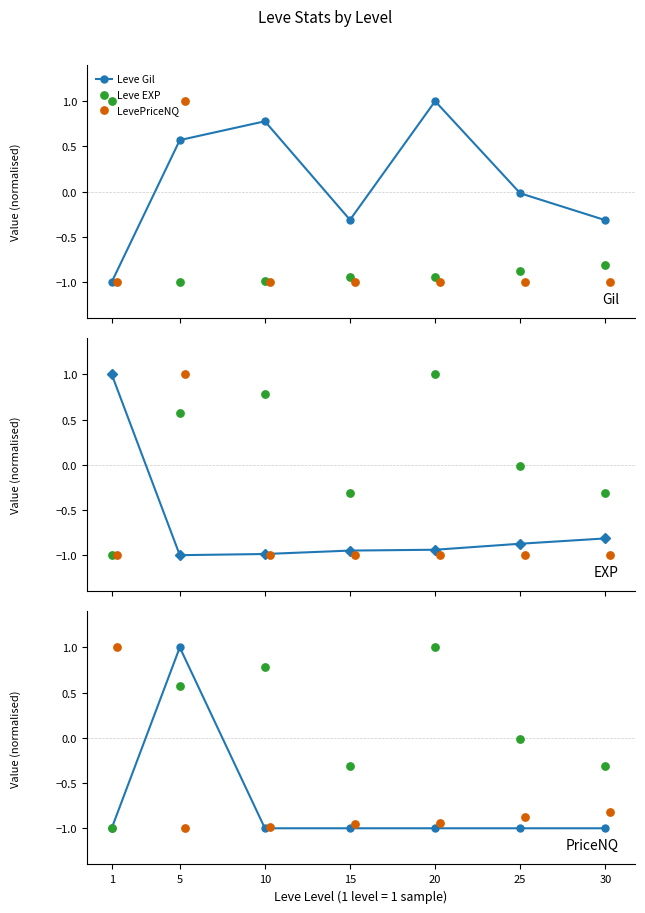

Is the value of Leve Gil at 25 greater than the value of Leve EXP at 20?

Yes